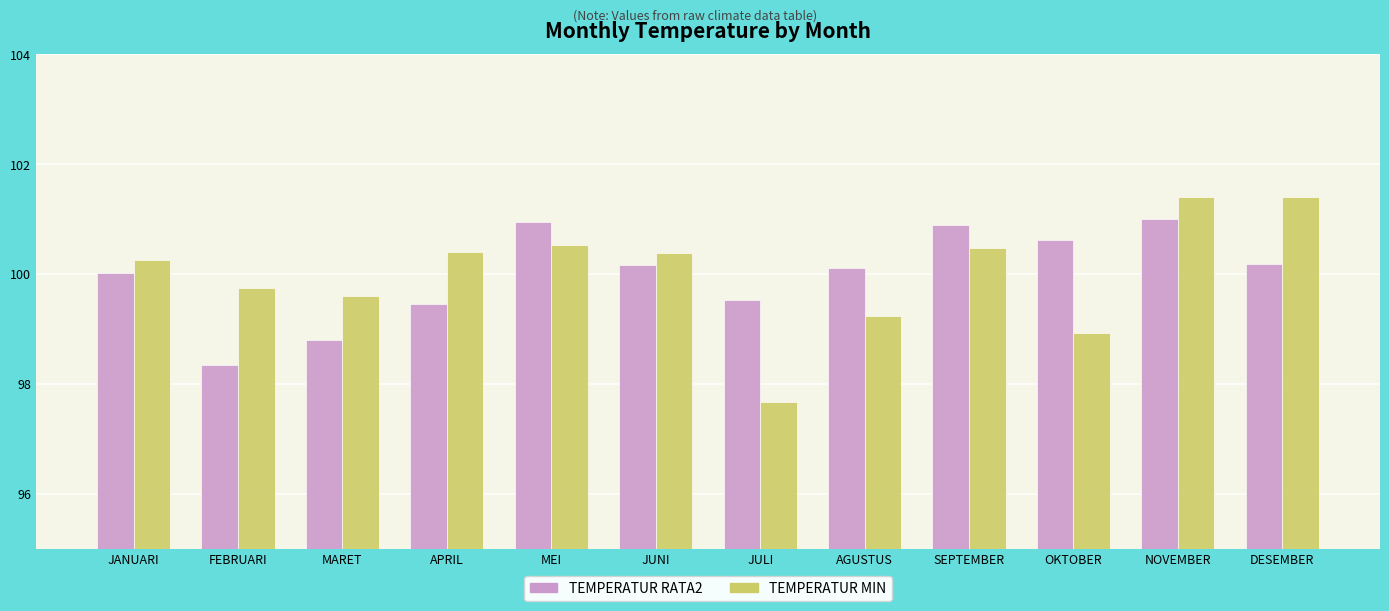

What is the difference between the maximum and minimum values in the TEMPERATUR RATA2 series?

2.7